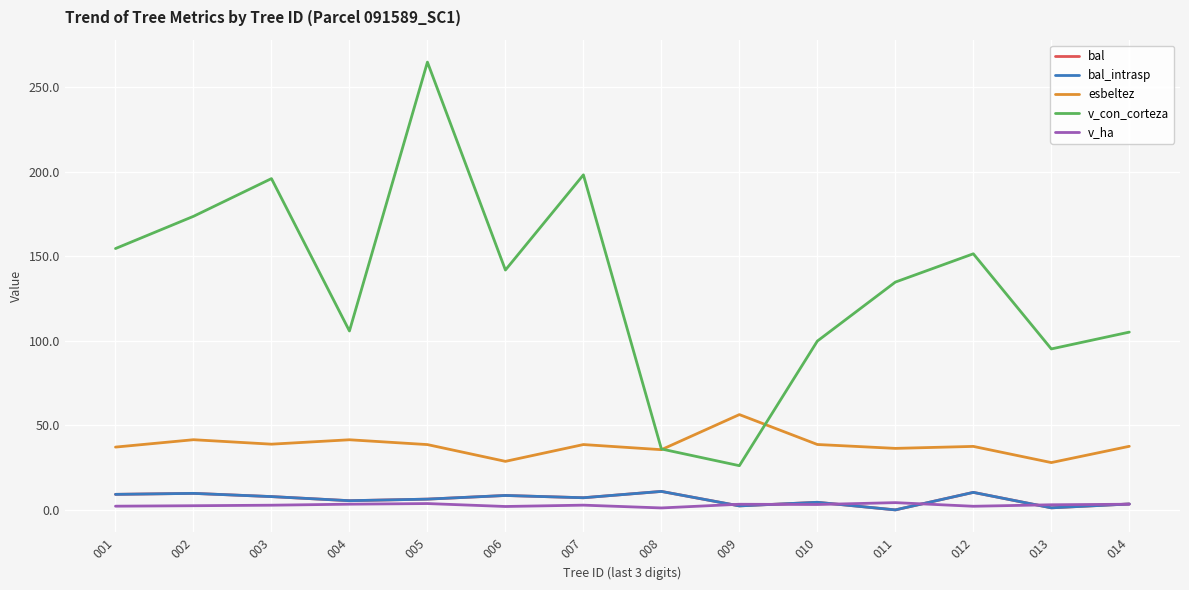

True or false: bal_intrasp and esbeltez intersect in this chart.

False